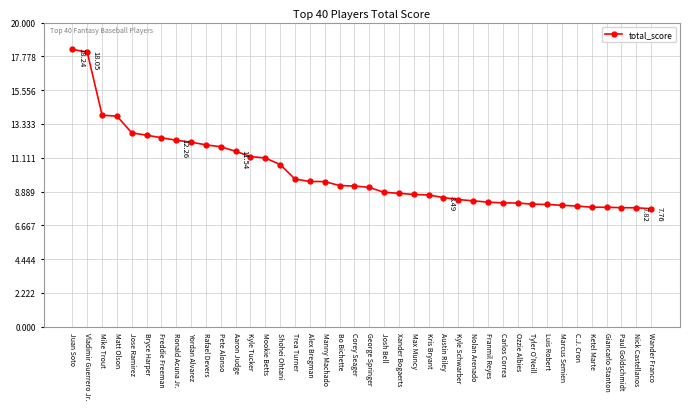

Where is the data nearest to the value 13?

Jose Ramirez